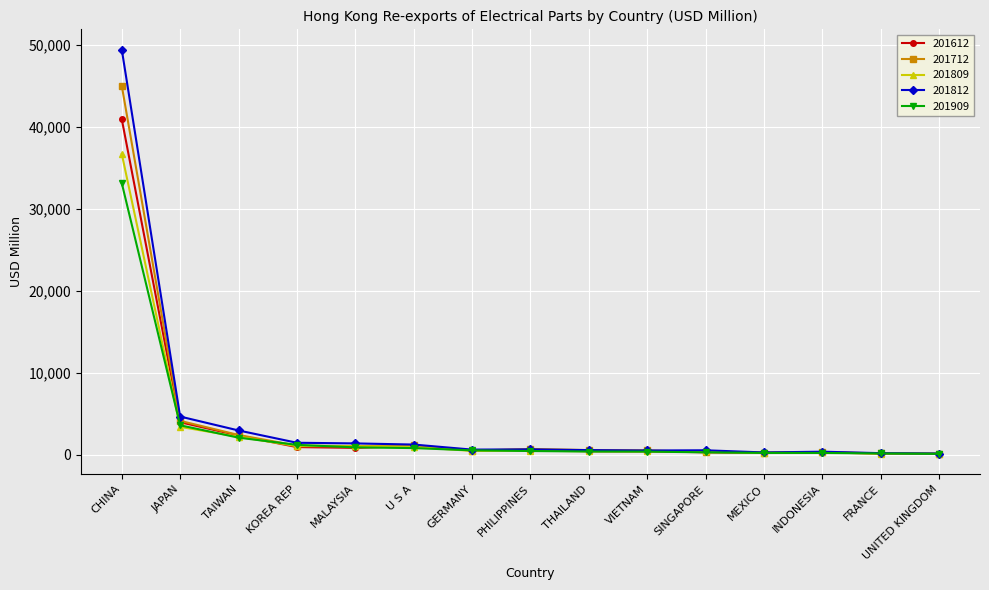

True or false: 201909 has a value of 371.6 at VIETNAM.

True